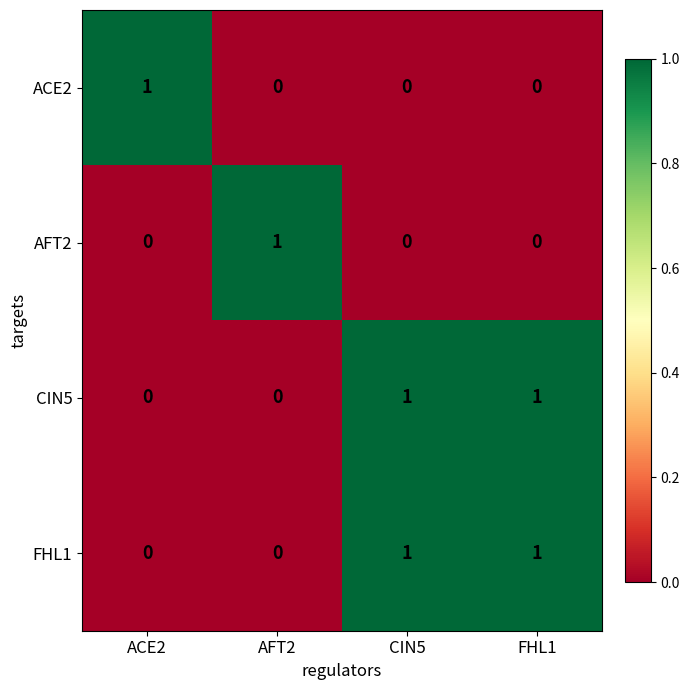

At which label does ACE2 reach its peak?

ACE2